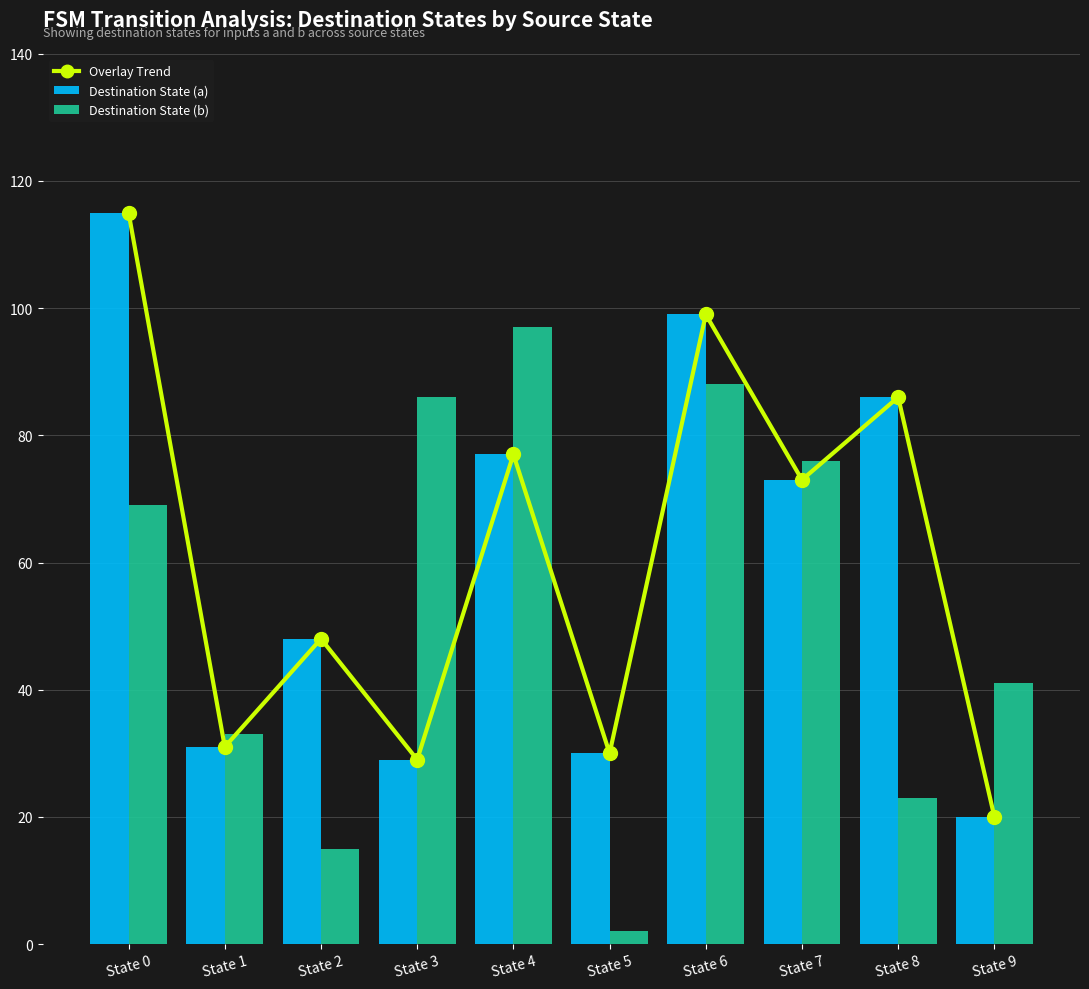

Reading left to right, transcribe all the data shown in this chart.

Overlay Trend: State 0=115	State 1=31	State 2=48	State 3=29	State 4=77	State 5=30	State 6=99	State 7=73	State 8=86	State 9=20
Destination State (a): State 0=115	State 1=31	State 2=48	State 3=29	State 4=77	State 5=30	State 6=99	State 7=73	State 8=86	State 9=20
Destination State (b): State 0=69	State 1=33	State 2=15	State 3=86	State 4=97	State 5=2	State 6=88	State 7=76	State 8=23	State 9=41